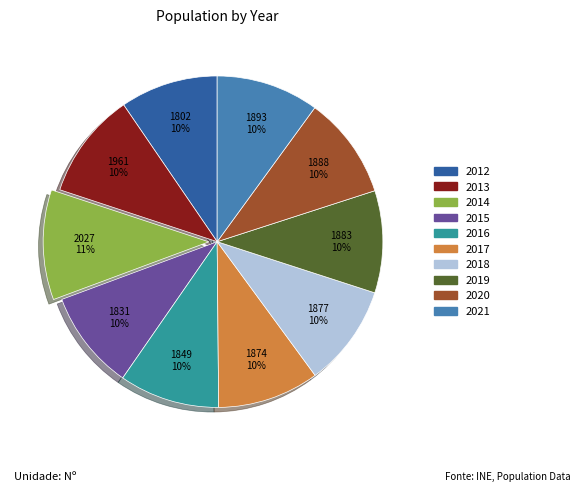

Count the number of slices in the pie.

10